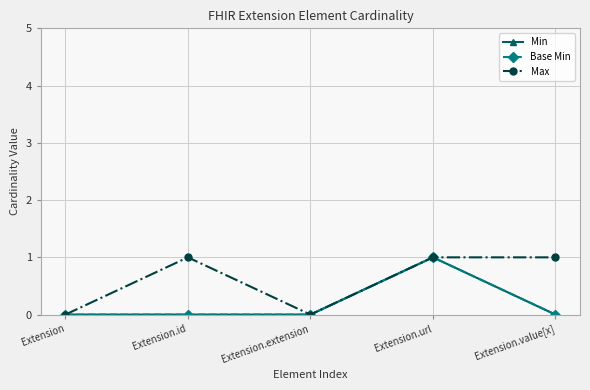

What is the spread (max minus min) of values at Extension.id?

1